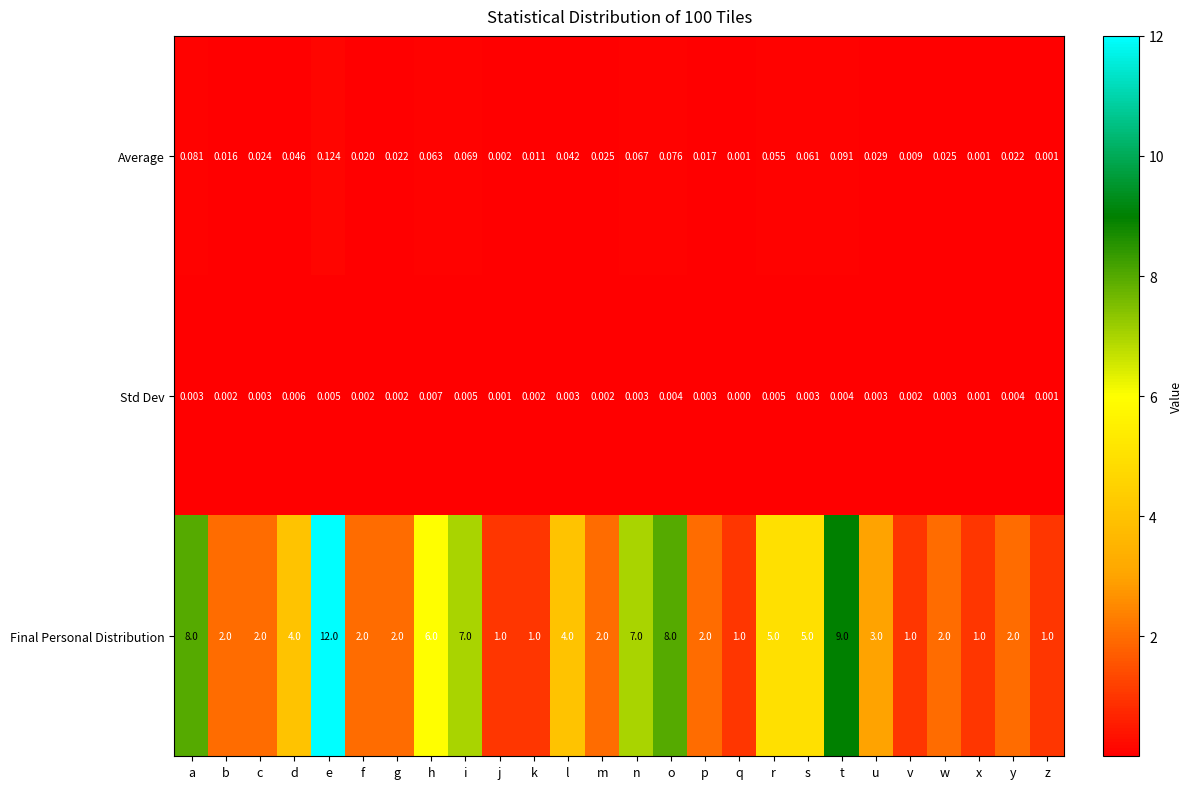

Which category has the lowest value across all series?

q